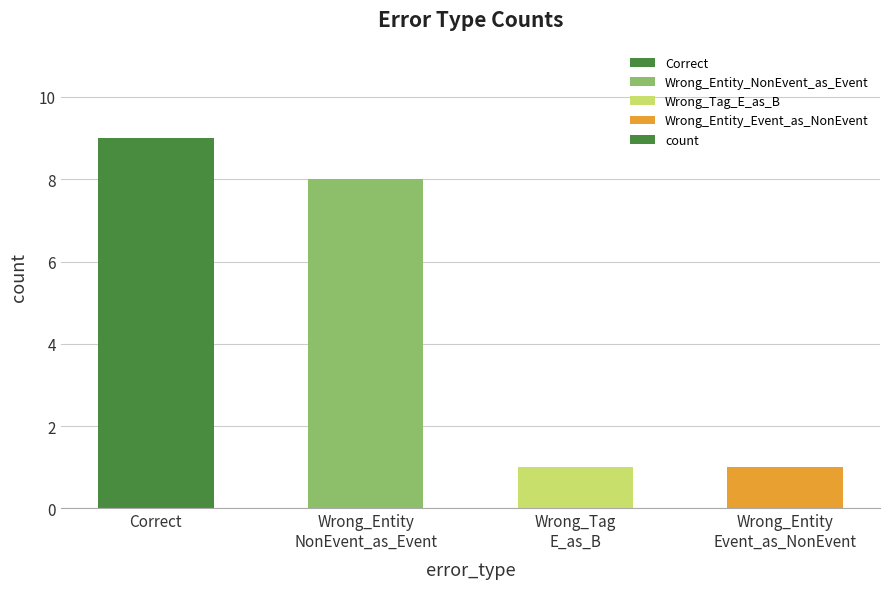

What is the change in value from Wrong_Entity
NonEvent_as_Event to Wrong_Tag
E_as_B?

-7